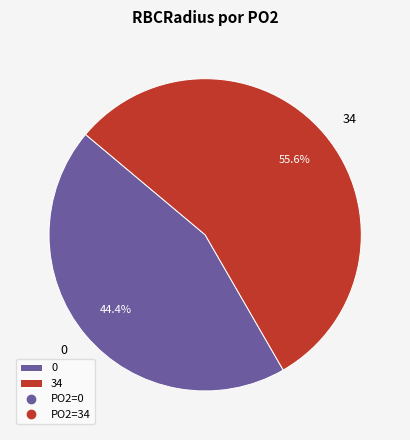

Which slice is the largest?

34